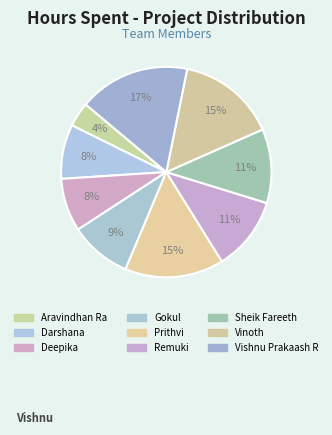

Rank the categories by value from lowest to highest.

Aravindhan Ra, Deepika, Darshana, Gokul, Remuki, Sheik Fareeth, Prithvi, Vinoth, Vishnu Prakaash R